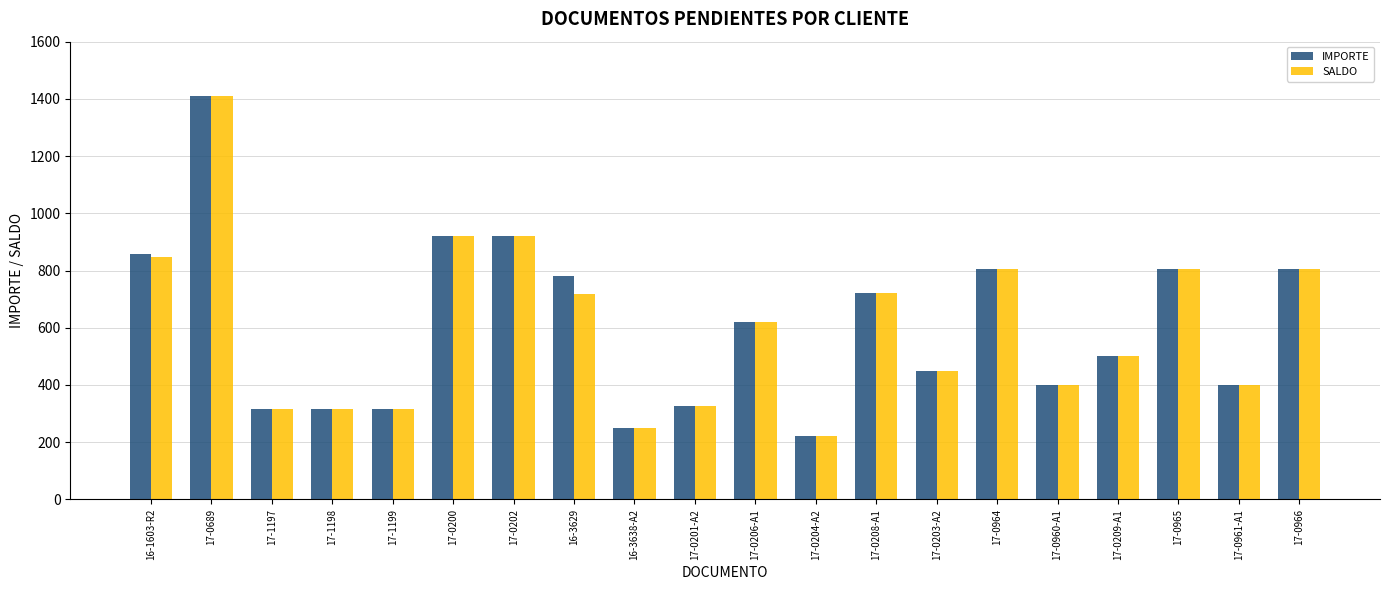

What is the total value across all series at 17-0960-A1?

800.0